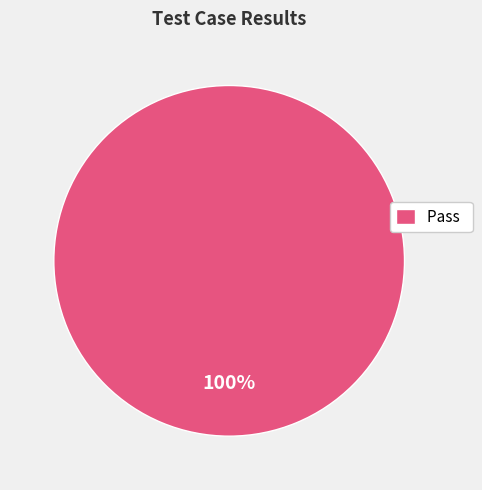

What percentage is the Pass slice, to the nearest percent?

100%